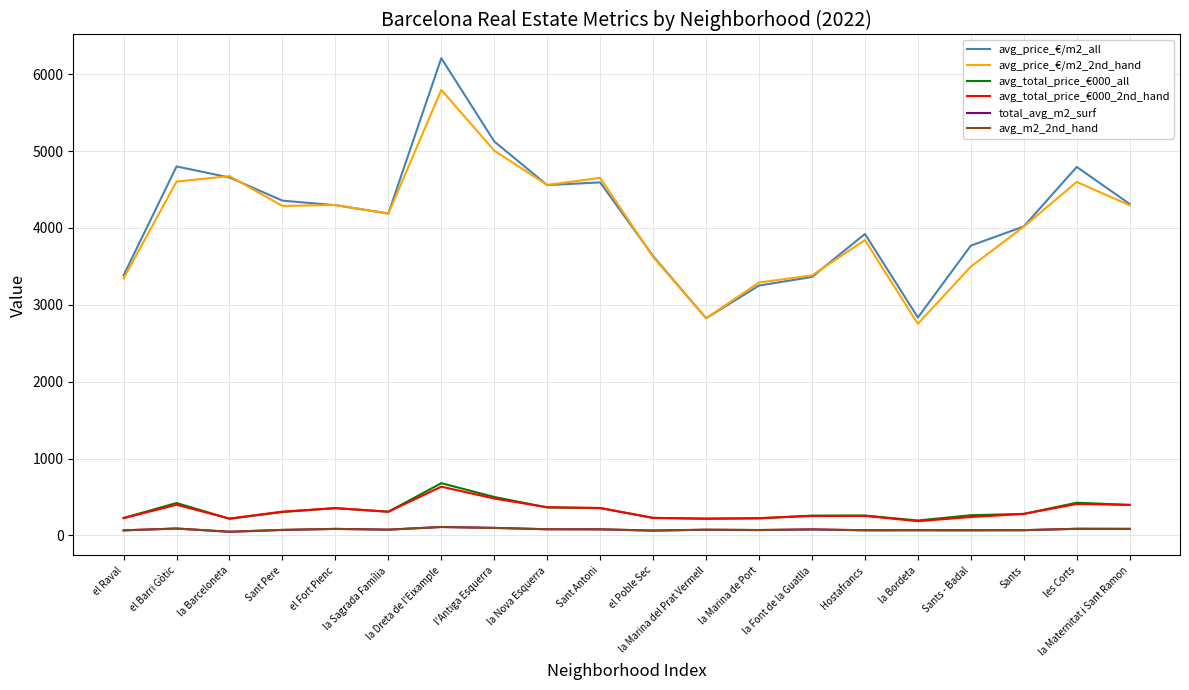

Which series has the widest spread of values?

avg_price_€/m2_all